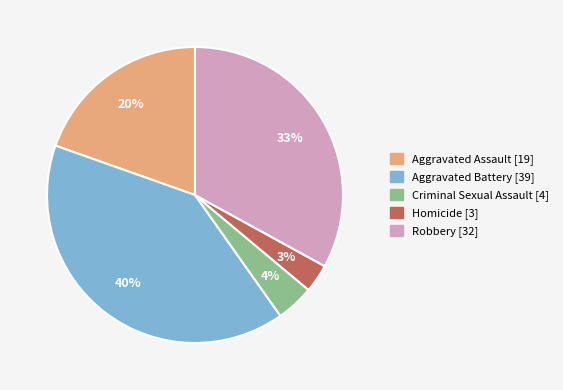

What percentage is the Robbery slice, to the nearest percent?

33%